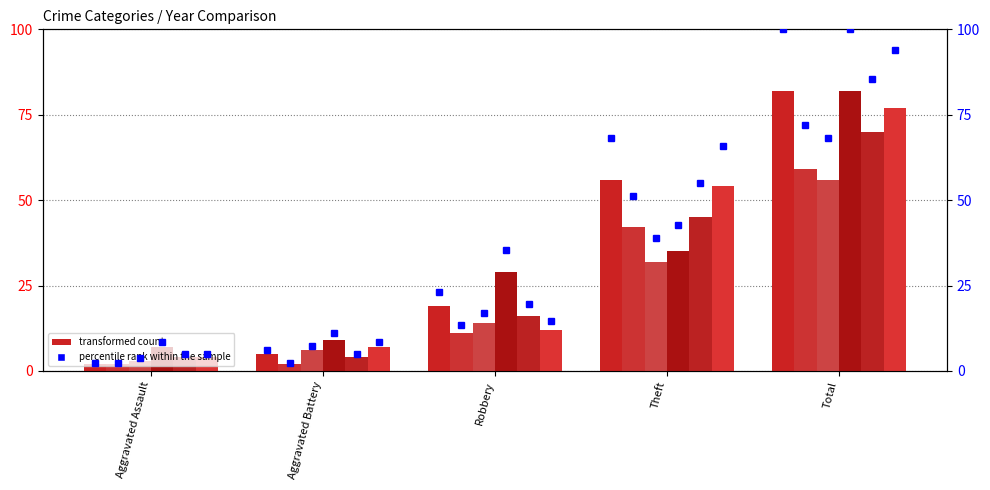

Which category has the lowest value in the 2019 series?

Aggravated Assault